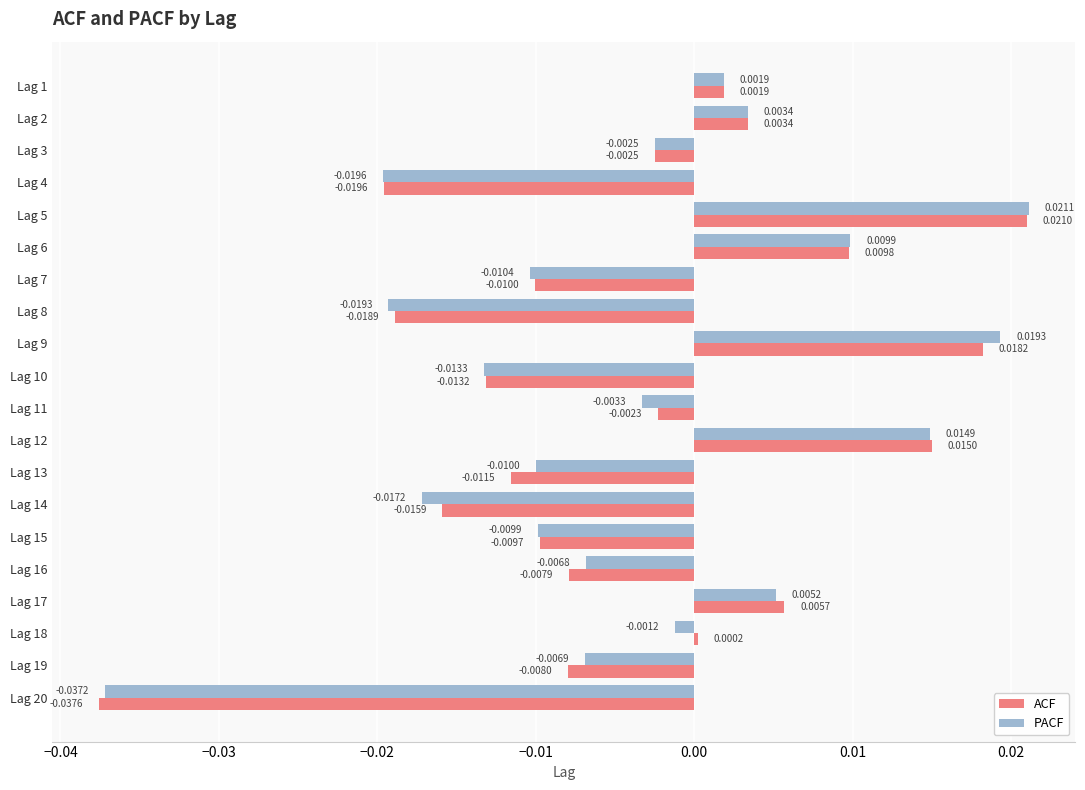

At Lag 13, list the series in order from smallest to largest.

ACF, PACF